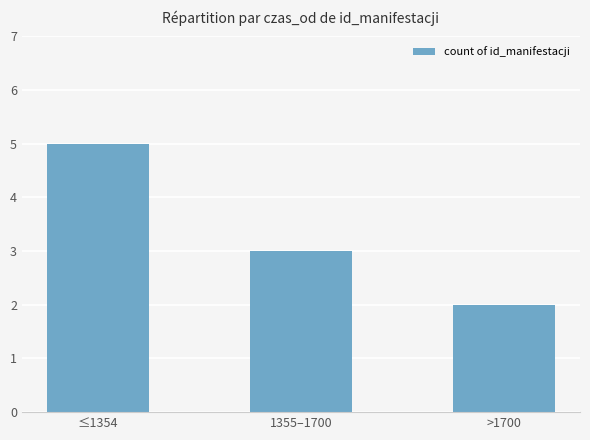

What is the maximum value shown in the chart?

5